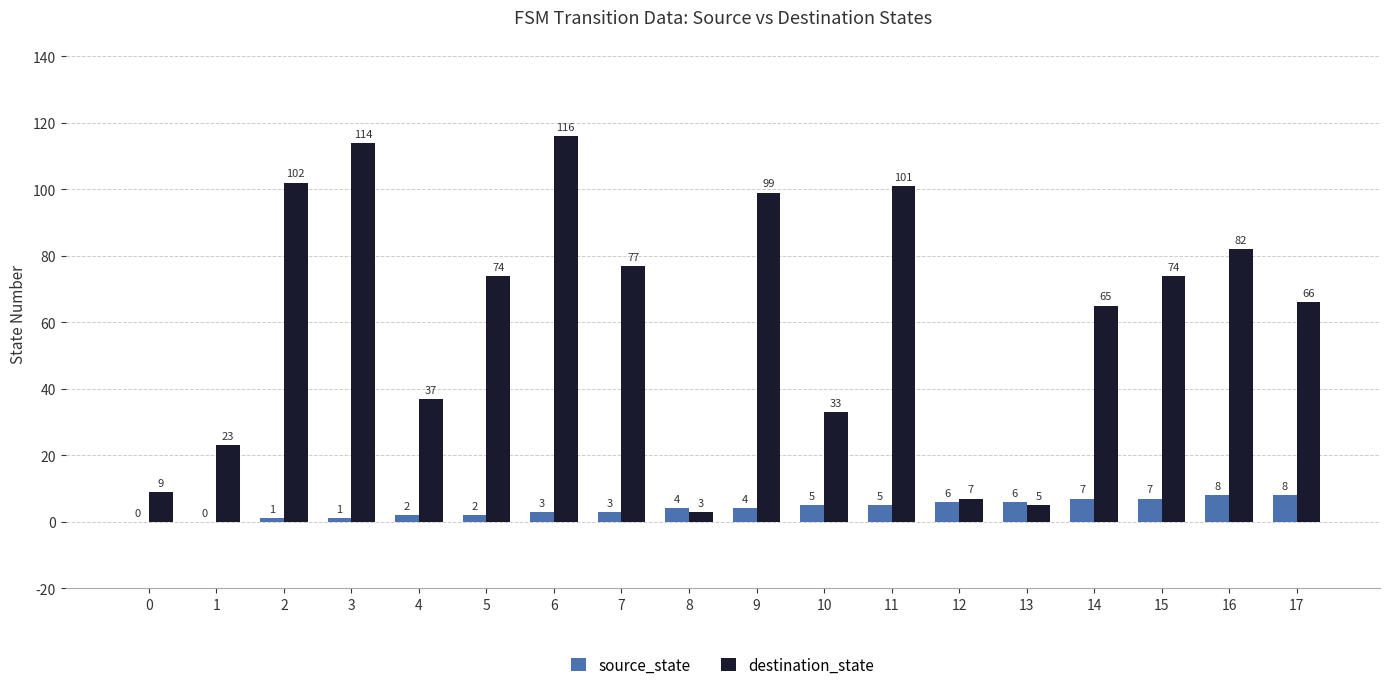

The source_state series shows 1 at 2. True or false?

True